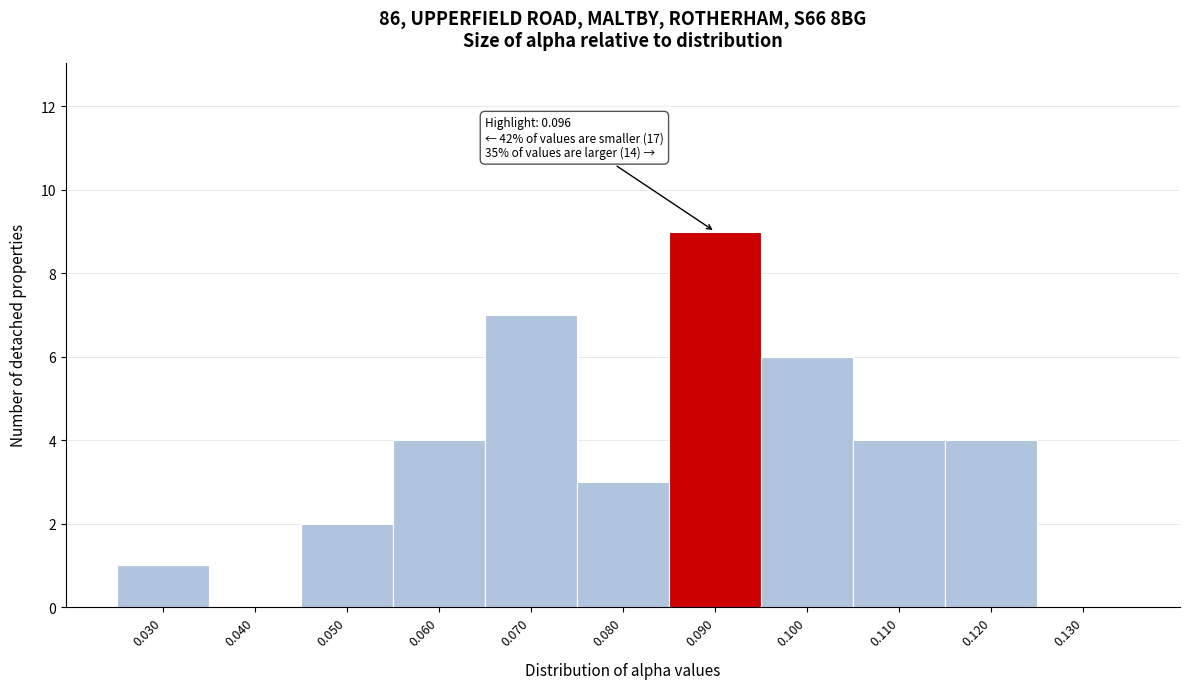

Reading right to left, list all the values displayed in this chart.

0.130=0	0.120=4	0.110=4	0.100=6	0.090=9	0.080=3	0.070=7	0.060=4	0.050=2	0.040=0	0.030=1